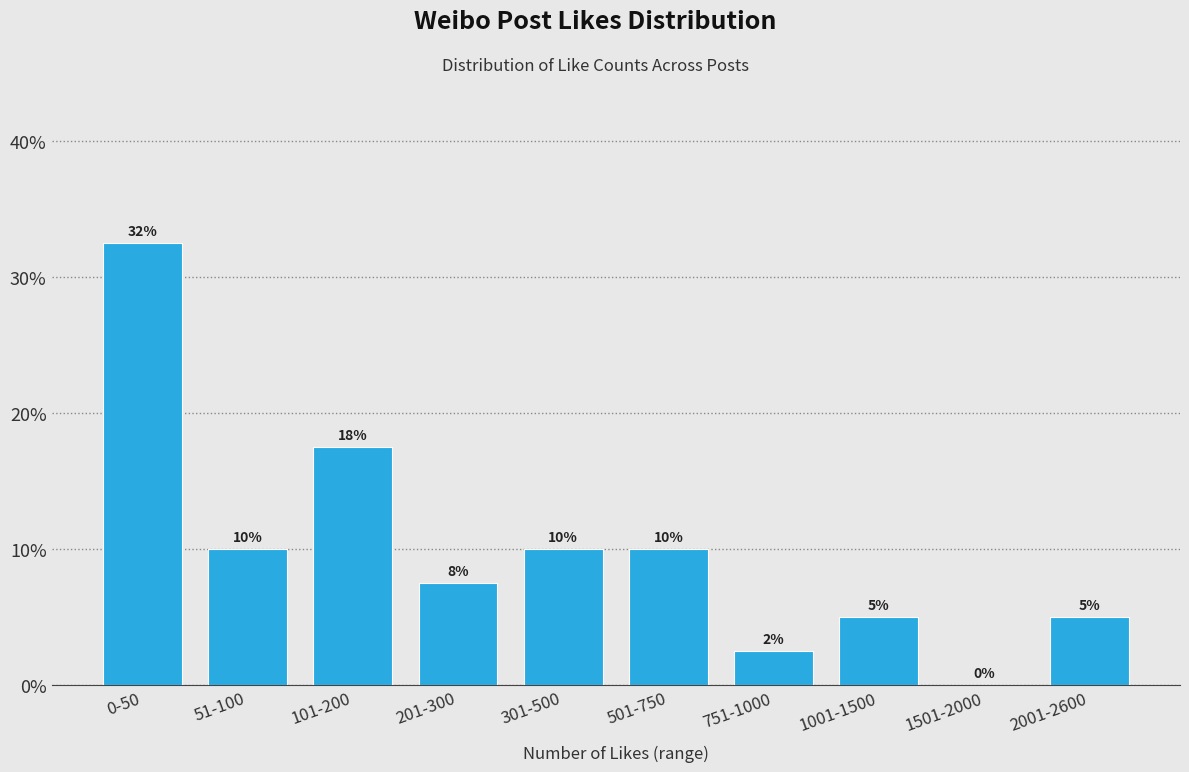

At which category does the chart reach its peak across all series?

0-50